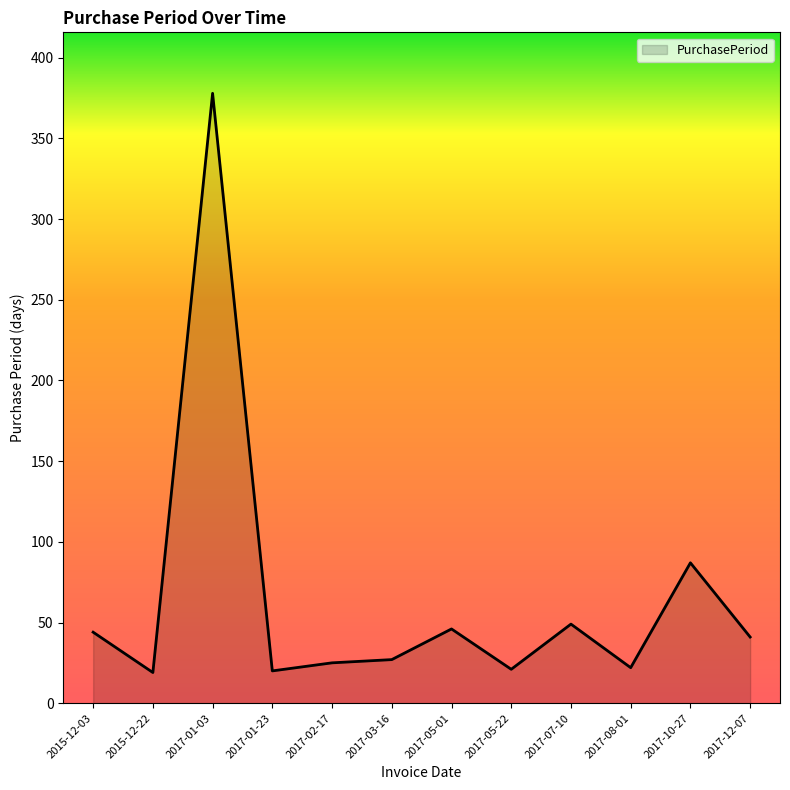

Is it true that the value at 2017-05-01 is 46?

True